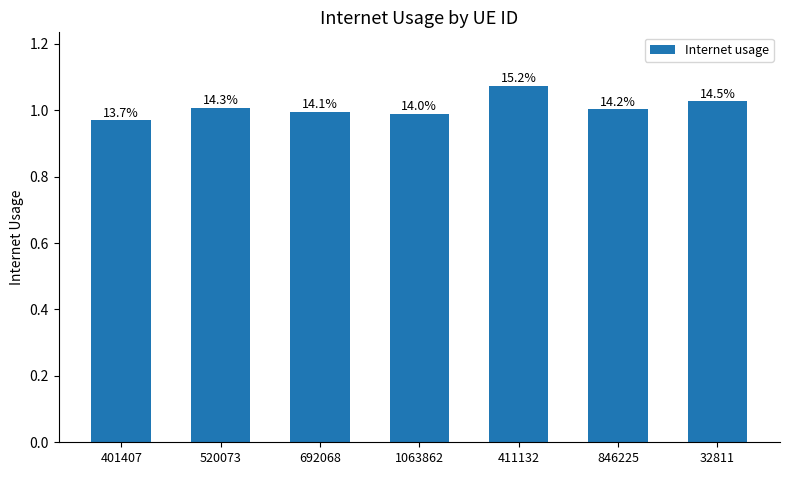

Are the bars horizontal?

No